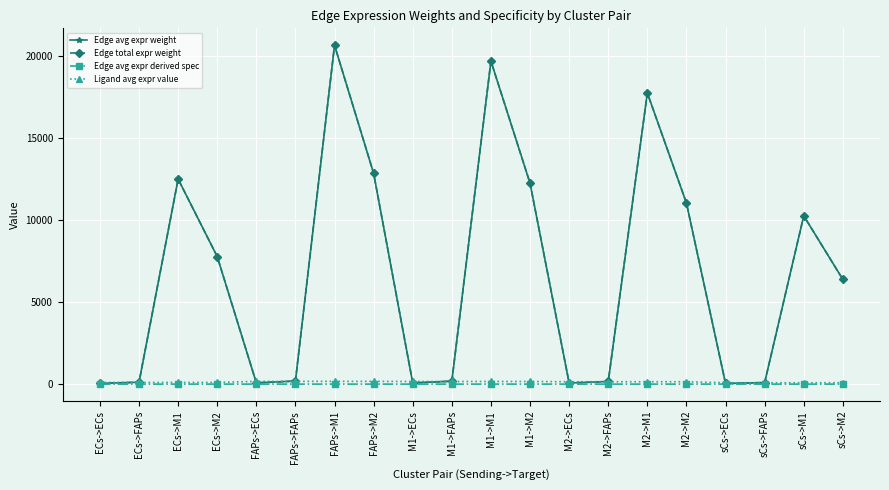

How many lines are shown in the chart?

4